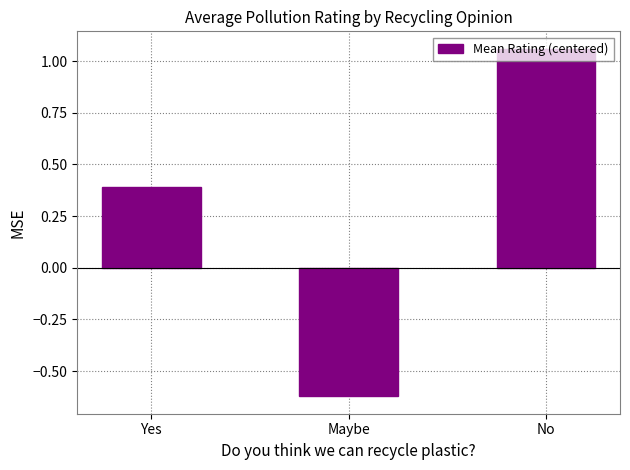

Are the bars horizontal?

No